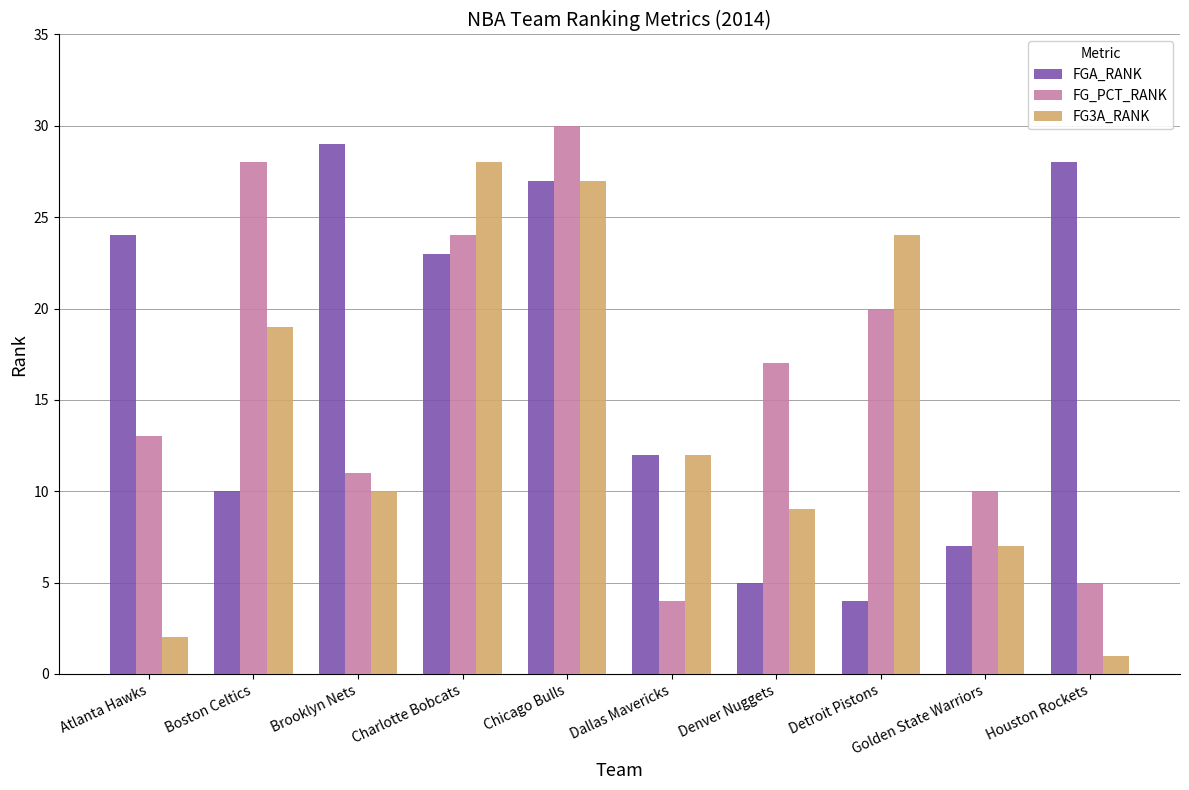

What is the value of the FG3A_RANK bar at the 6th from the left?

12